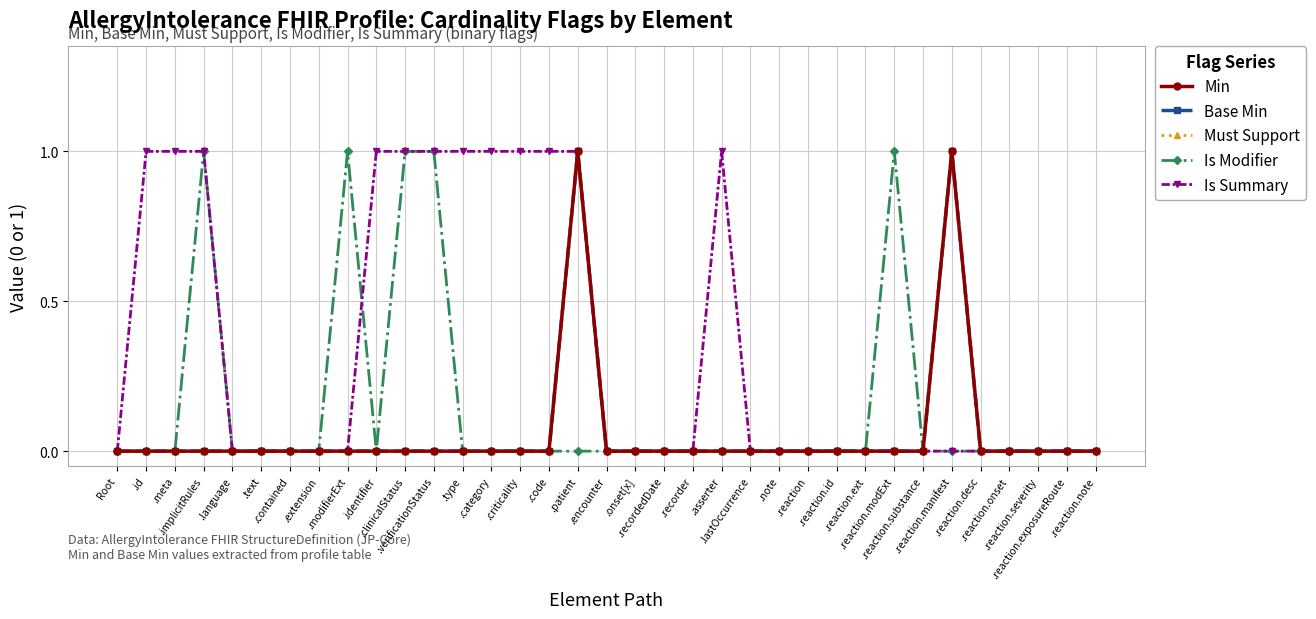

What is the maximum value for Is Summary?

1